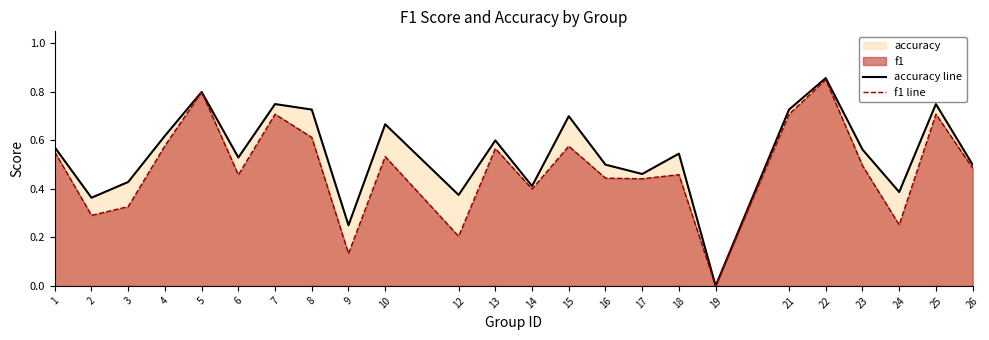

What is the sum of the f1 line values at 7 and 5?

1.5